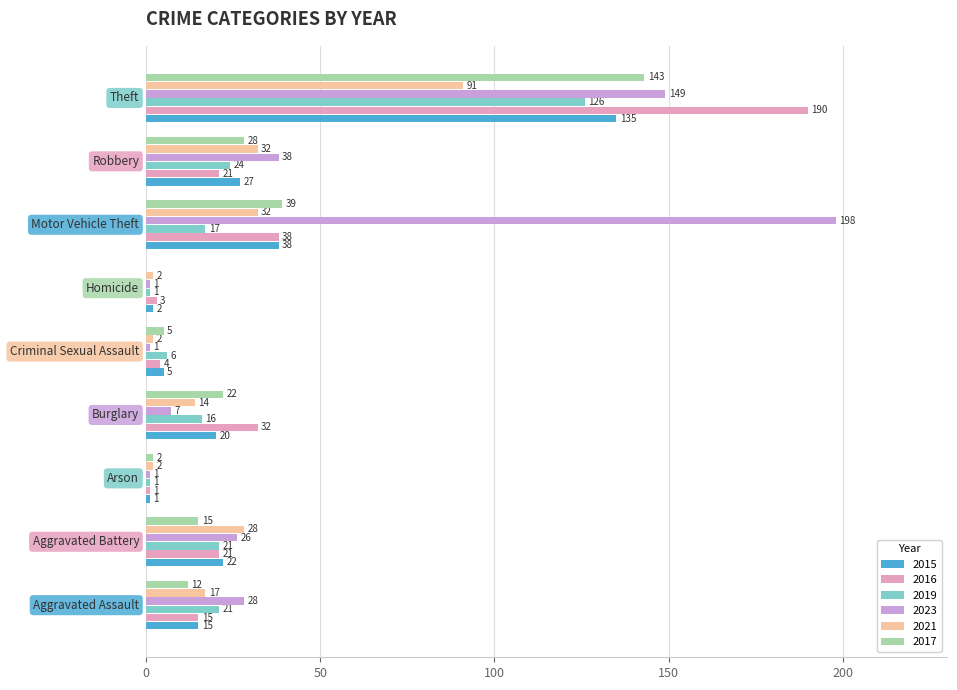

What is the sum of all 2017 values?

266